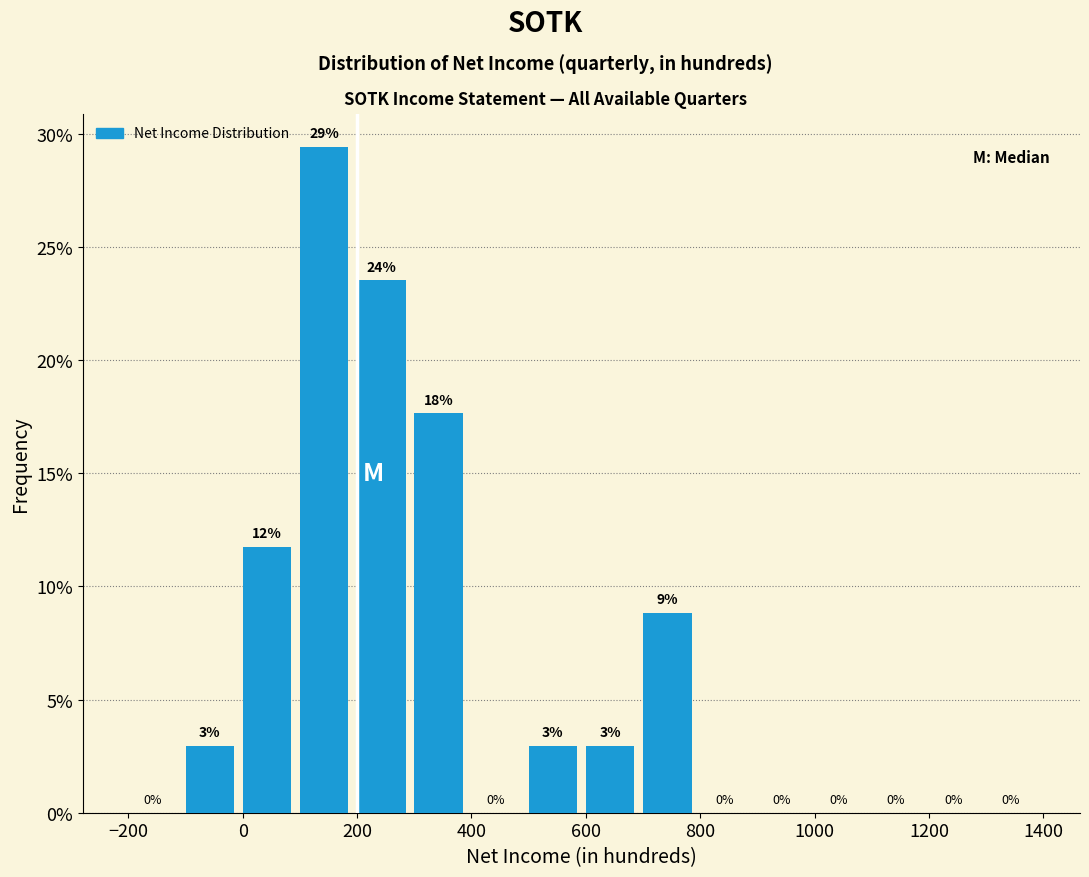

Over which range of the x-axis is the bar tallest?

100 to 200